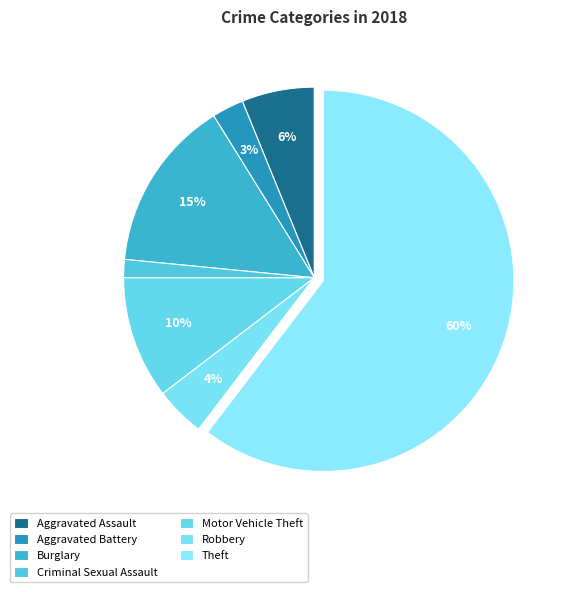

How many segments does this pie chart have?

7